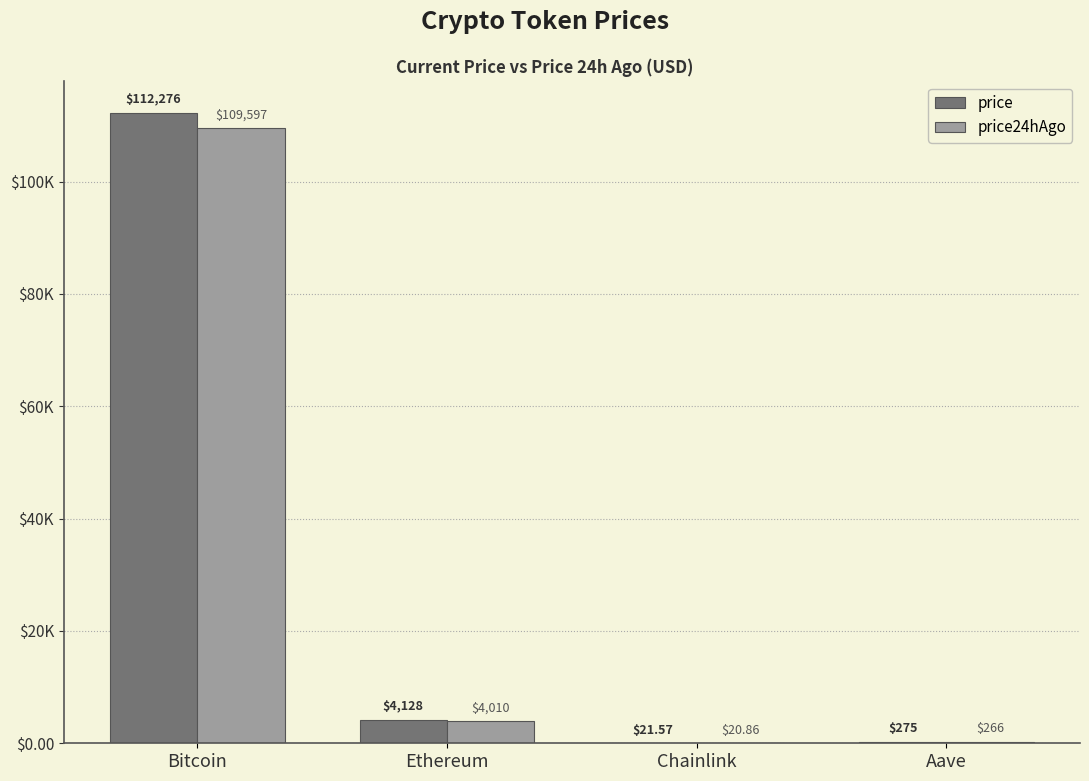

Is it true that price24hAgo equals 407.4 at Aave?

False